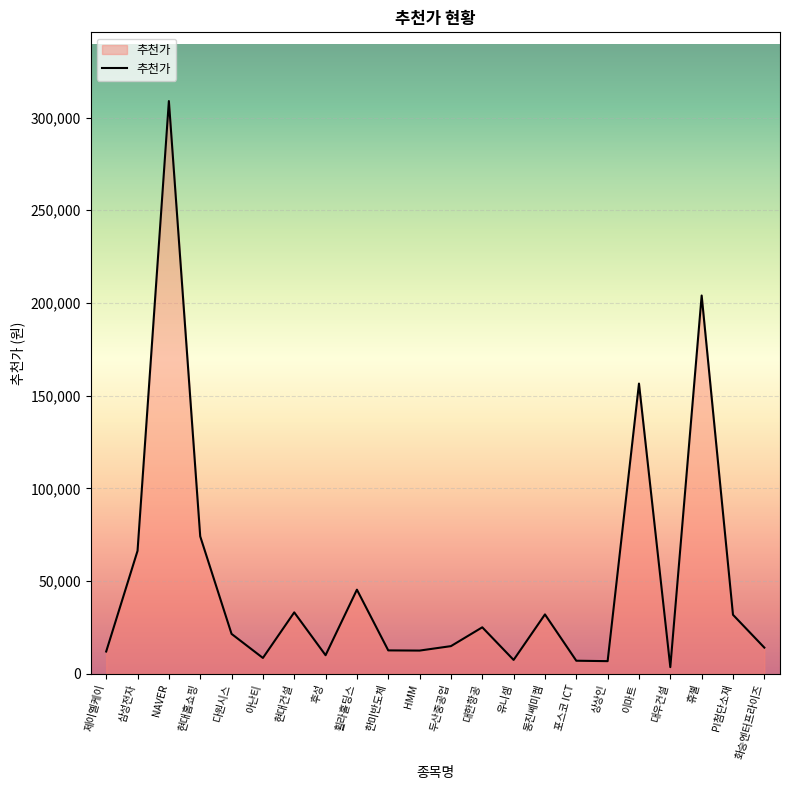

What is the smallest value displayed?

3570